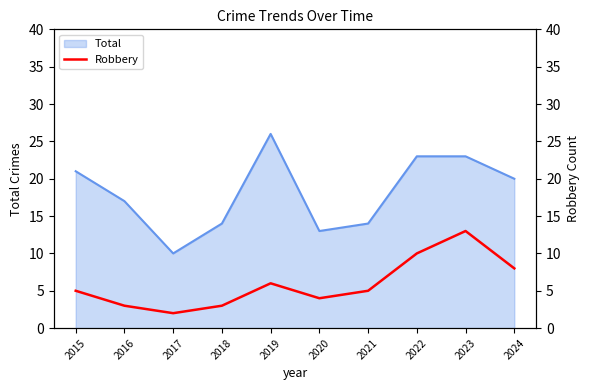

True or false: Total has a value of 4 at 2018.

False